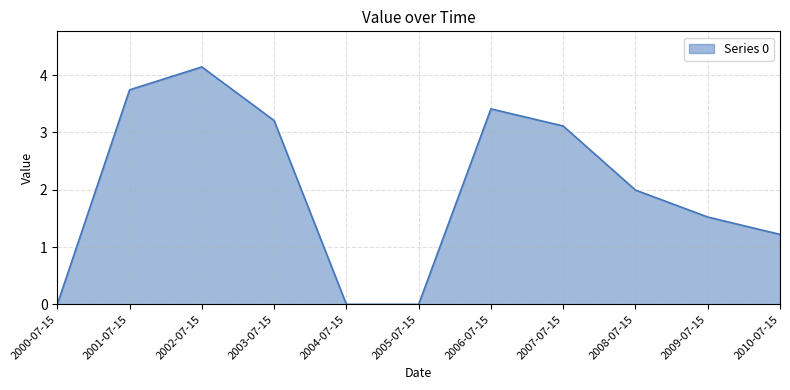

The chart shows a value of 6.5 at 2001-07-15. True or false?

False